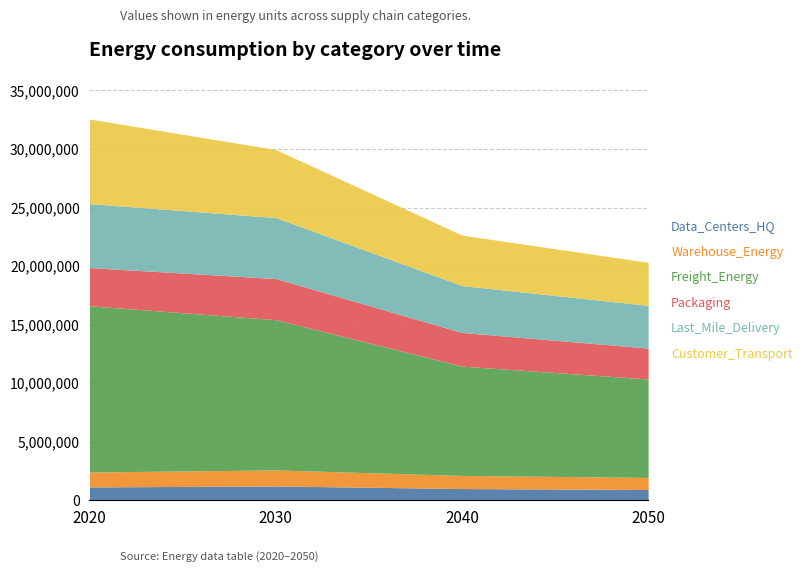

At 2050, list the series in order from smallest to largest.

Data_Centers_HQ, Warehouse_Energy, Packaging, Last_Mile_Delivery, Customer_Transport, Freight_Energy